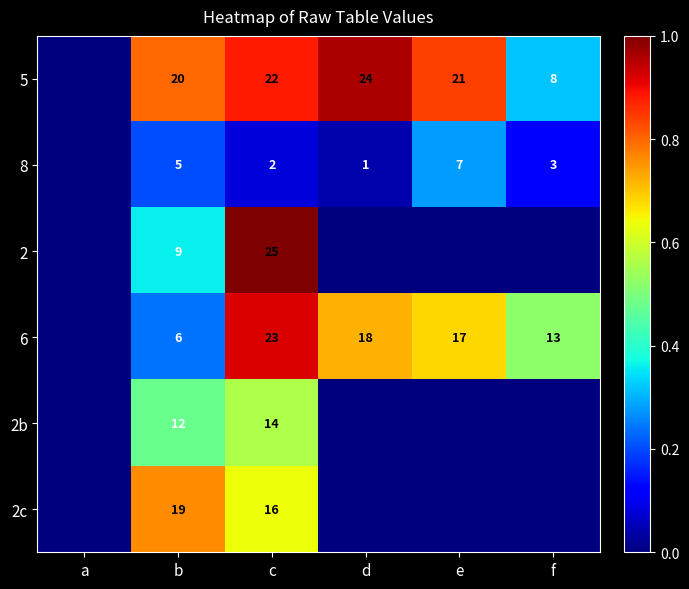

Rank the series at c from highest to lowest value.

2, 6, 5, 2c, 2b, 8